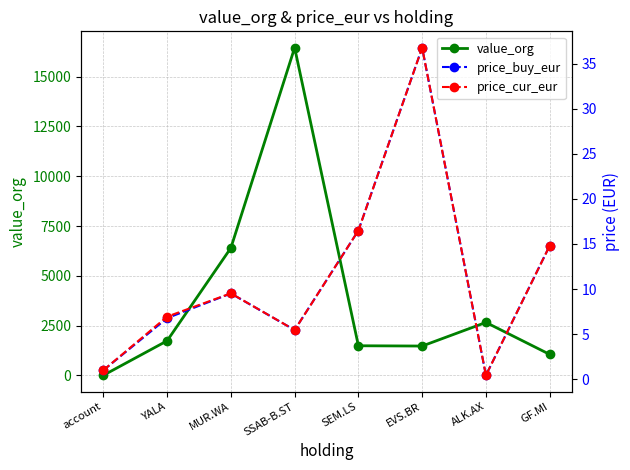

Reading right to left, extract all data points from this chart.

value_org: 1050.8	2656.7	1470.0	1484.1	16456.4	6397.8	1732.6	0.0
price_buy_eur: 14.8	0.4	36.8	16.5	5.5	9.5	6.8	1.0
price_cur_eur: 14.8	0.4	36.8	16.5	5.5	9.5	6.9	1.0